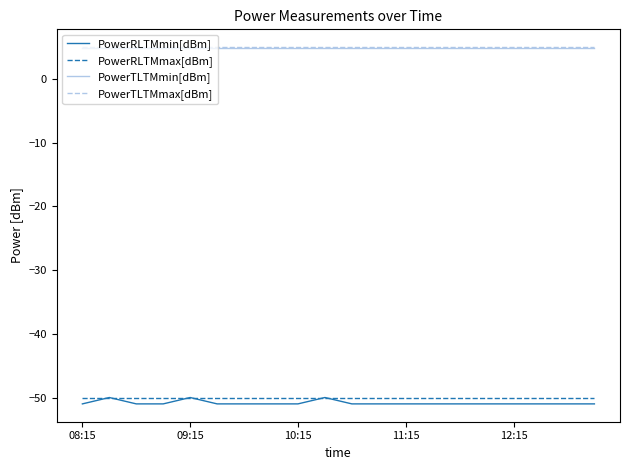

True or false: PowerRLTMmax[dBm] and PowerTLTMmax[dBm] intersect in this chart.

False